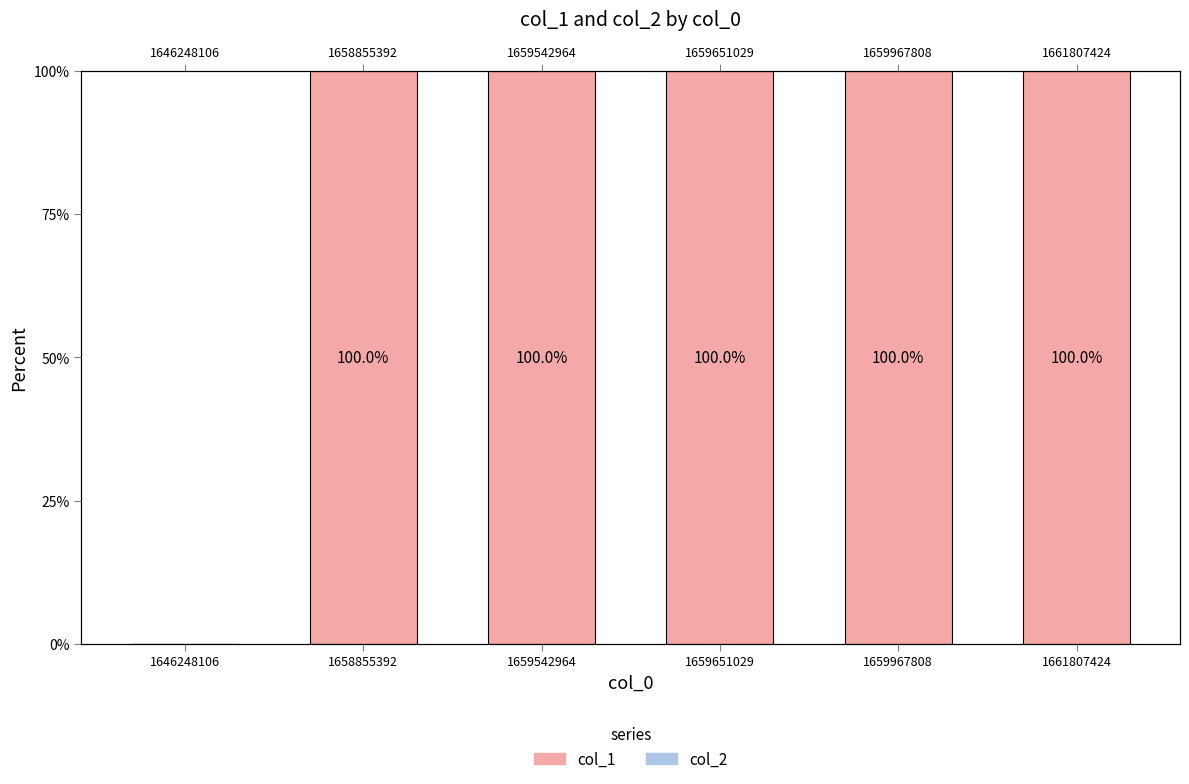

The value of col_1 at 1646248106 is 30. True or false?

False